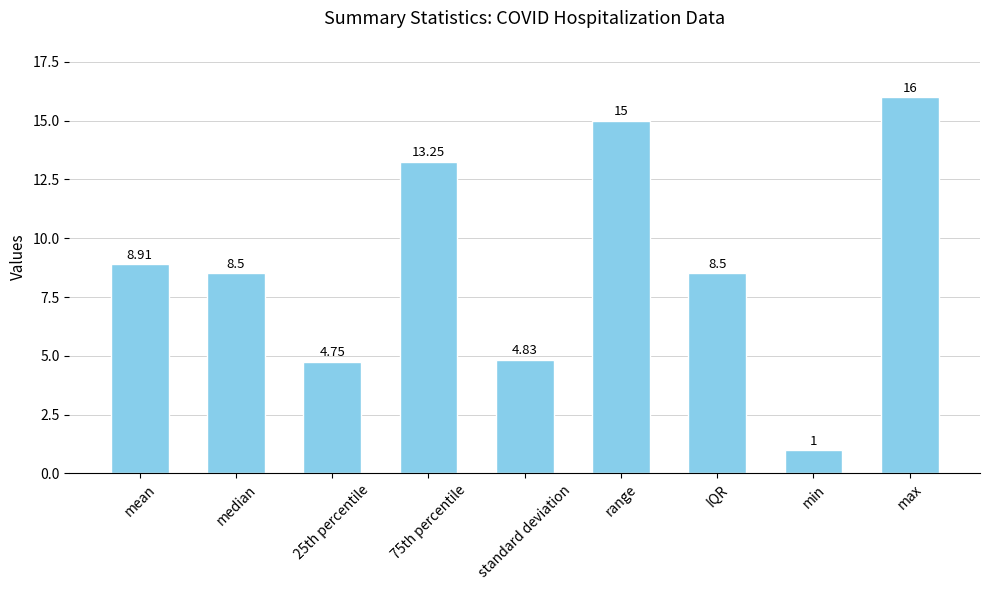

Is it true that the value at max is 8.8?

False